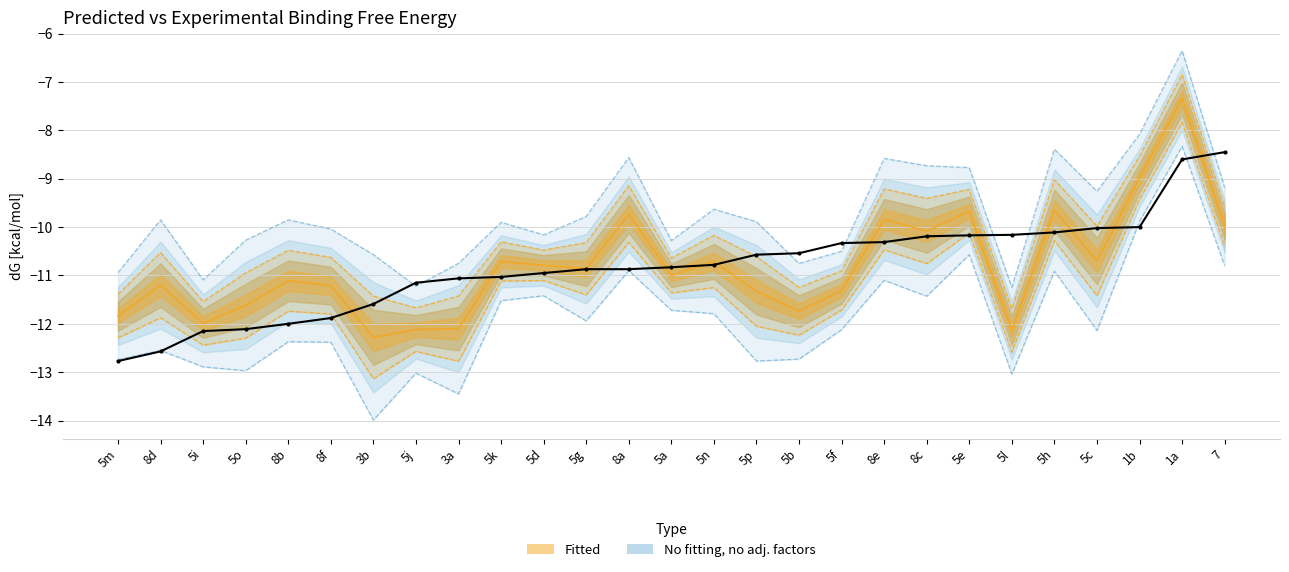

At which label is Predicted dG (central) closest to -9?

1b